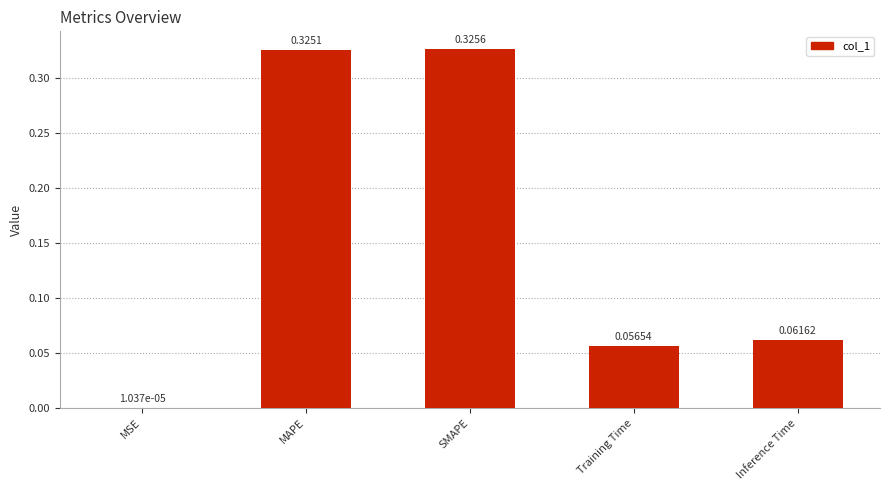

At which category does the chart reach its peak across all series?

SMAPE